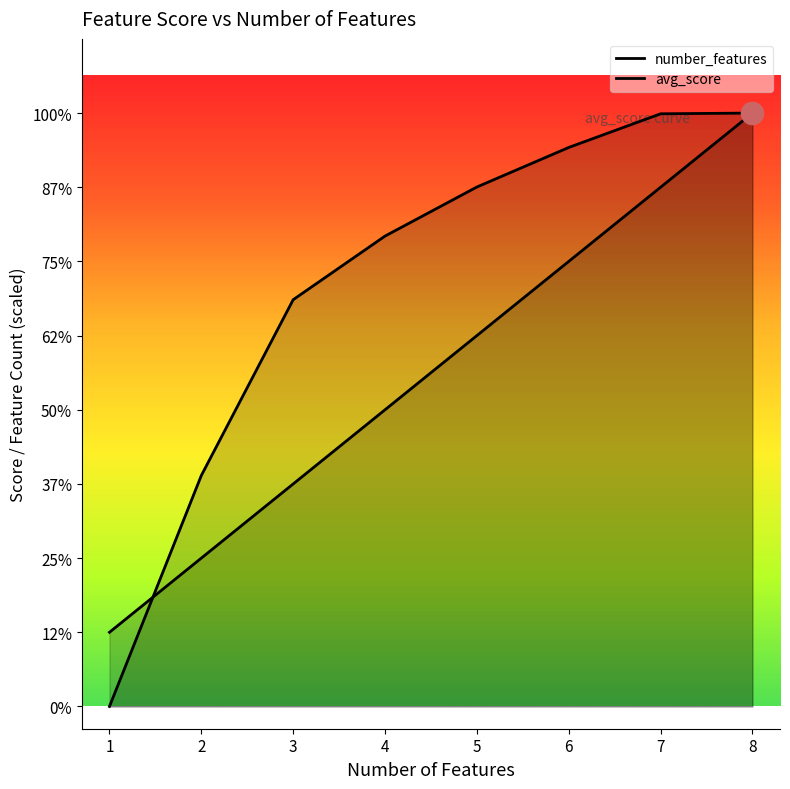

True or false: avg_score has more than 2 interior local peaks.

False